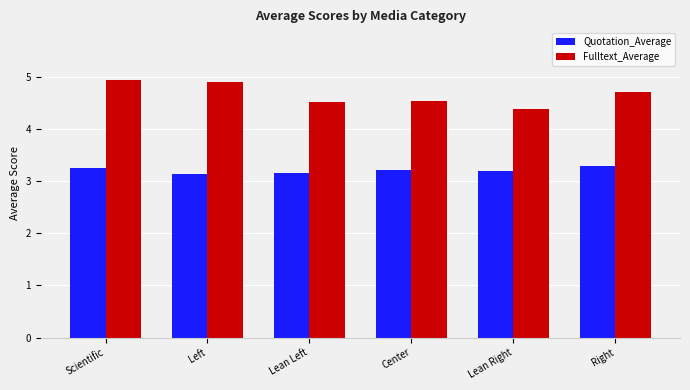

Is the value of Fulltext_Average at Center greater than the value of Quotation_Average at Scientific?

Yes